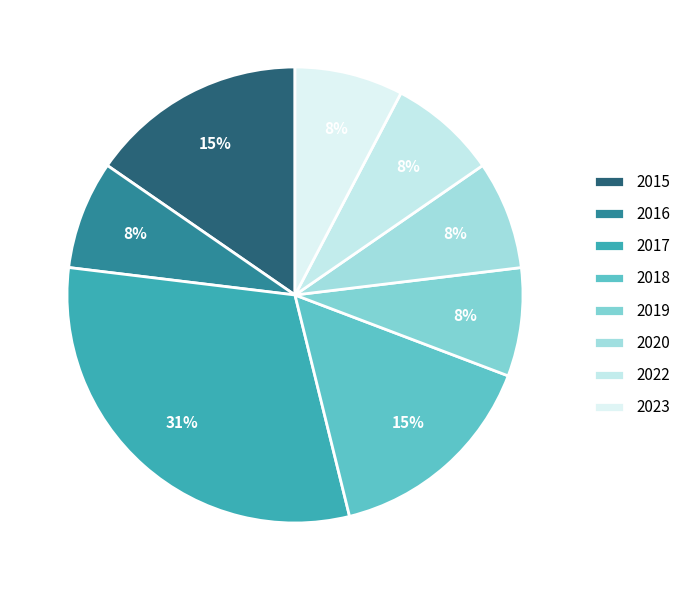

What percentage is the 2017 slice, to the nearest percent?

31%